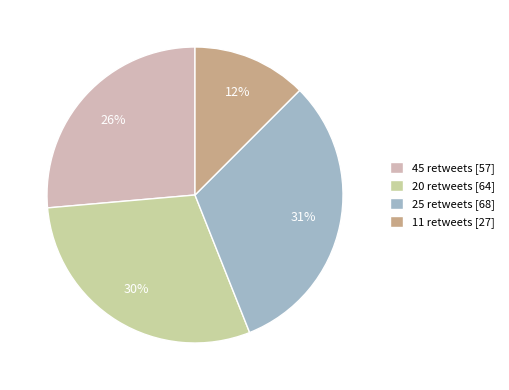

To the nearest percent, what percentage of the pie is 25 retweets?

31%